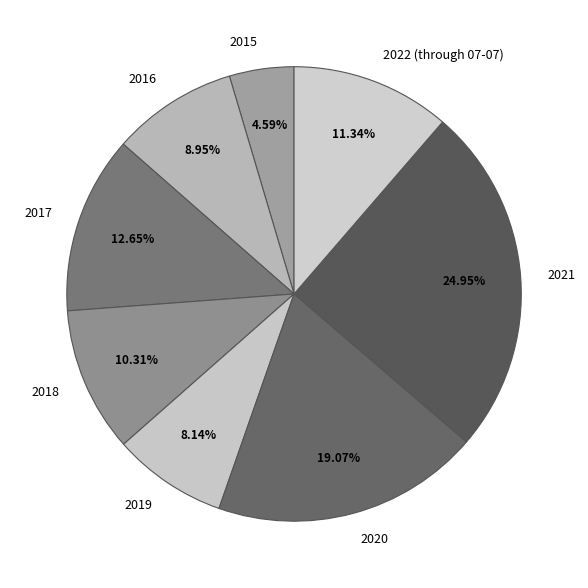

What is the smallest slice in the pie chart?

2015